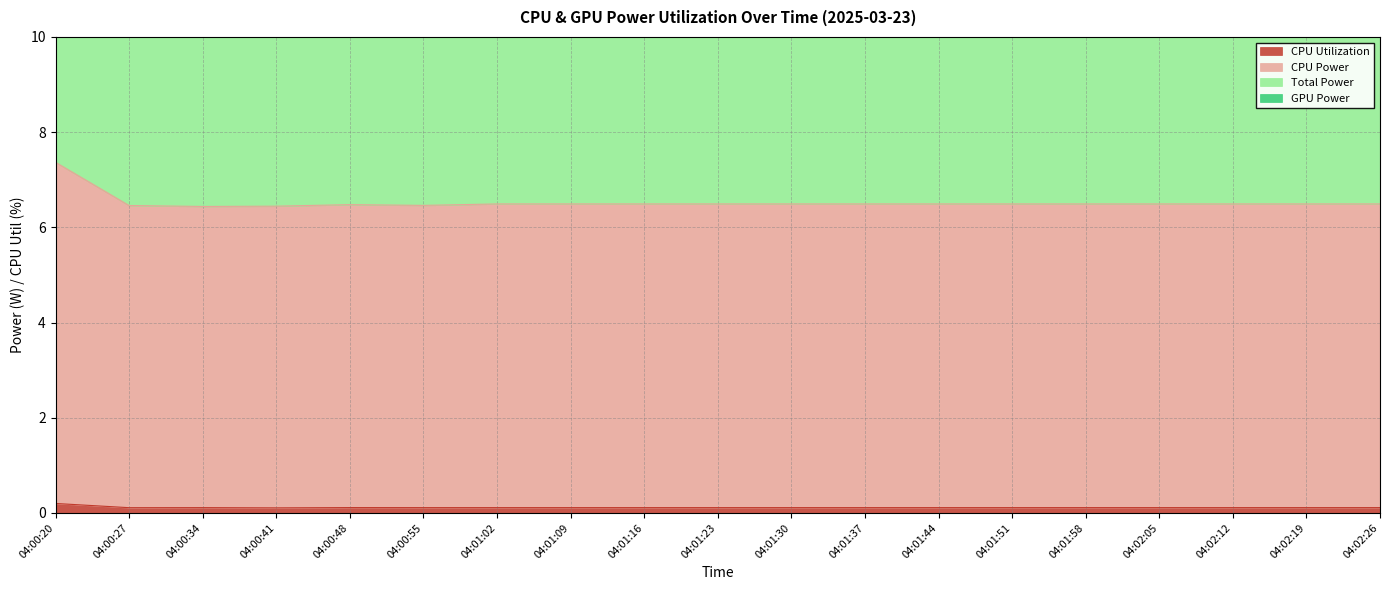

How many lines are shown in the chart?

3